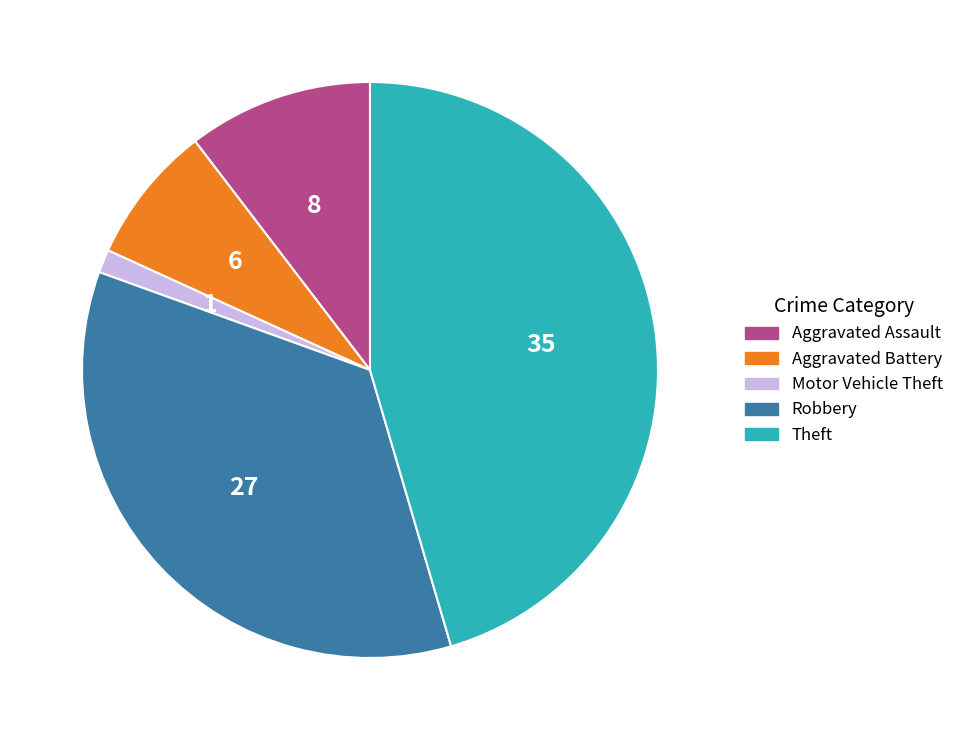

Which slice is the largest?

Theft